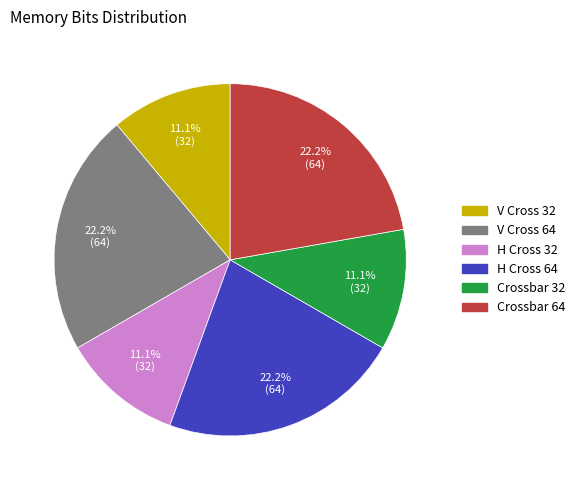

The V Cross 64 slice represents 22% of the pie. True or false?

True